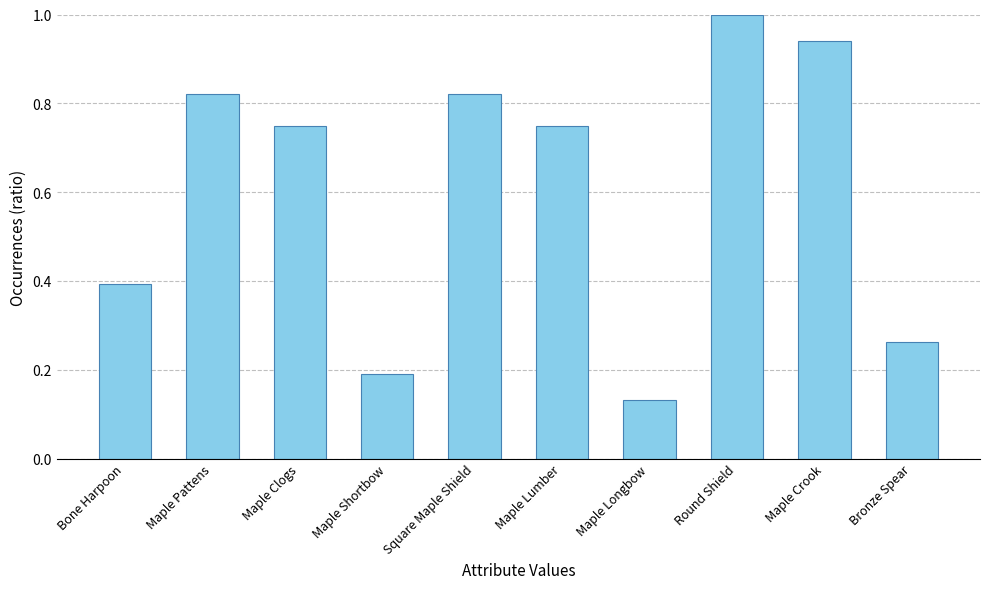

Where is the data nearest to the value 0?

Maple Longbow